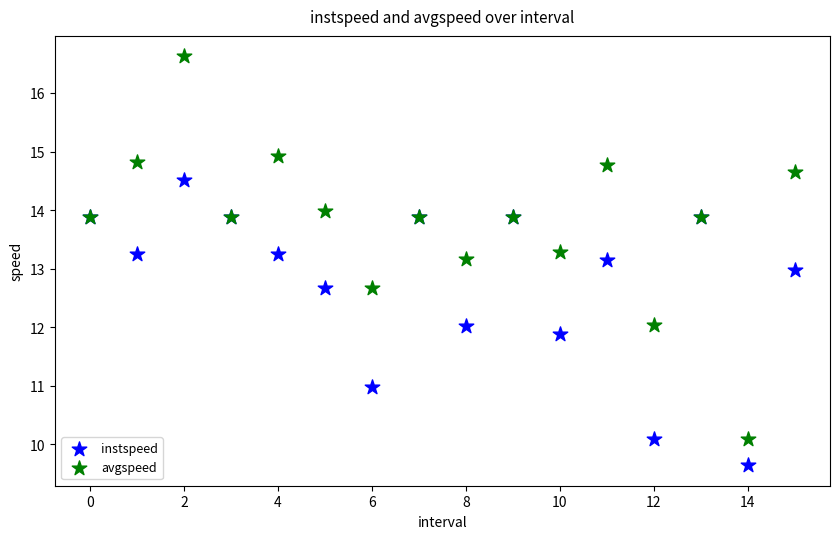

Which series reaches the minimum Y coordinate?

instspeed